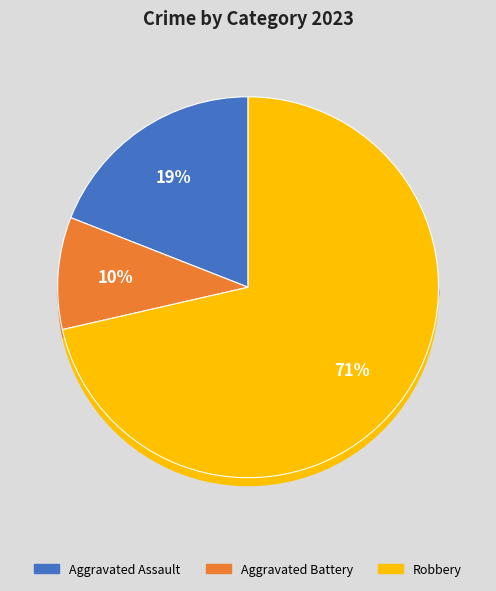

Does Criminal Sexual Assault account for over 50% of the chart?

No